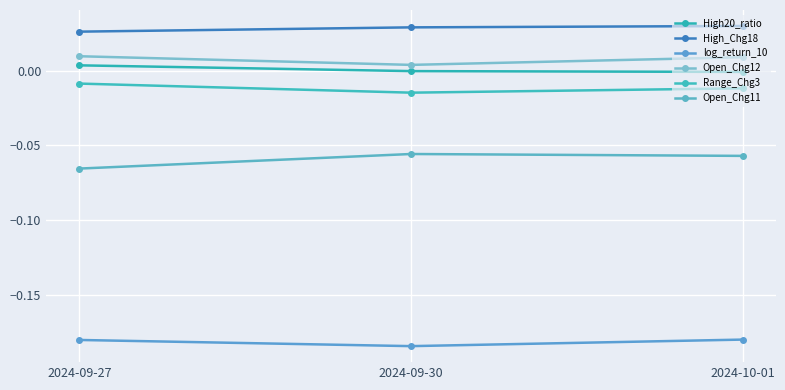

Reading right to left, extract all data points from this chart.

High20_ratio: 2024-10-01=-0.0	2024-09-30=-0.0	2024-09-27=0.0
High_Chg18: 2024-10-01=0.0	2024-09-30=0.0	2024-09-27=0.0
log_return_10: 2024-10-01=-0.2	2024-09-30=-0.2	2024-09-27=-0.2
Open_Chg12: 2024-10-01=0.0	2024-09-30=0.0	2024-09-27=0.0
Range_Chg3: 2024-10-01=-0.0	2024-09-30=-0.0	2024-09-27=-0.0
Open_Chg11: 2024-10-01=-0.1	2024-09-30=-0.1	2024-09-27=-0.1